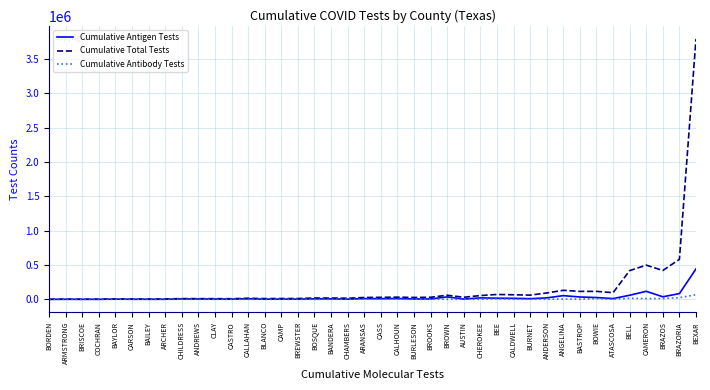

Rank the series by their maximum value, from highest to lowest.

Cumulative Total Tests, Cumulative Antigen Tests, Cumulative Antibody Tests